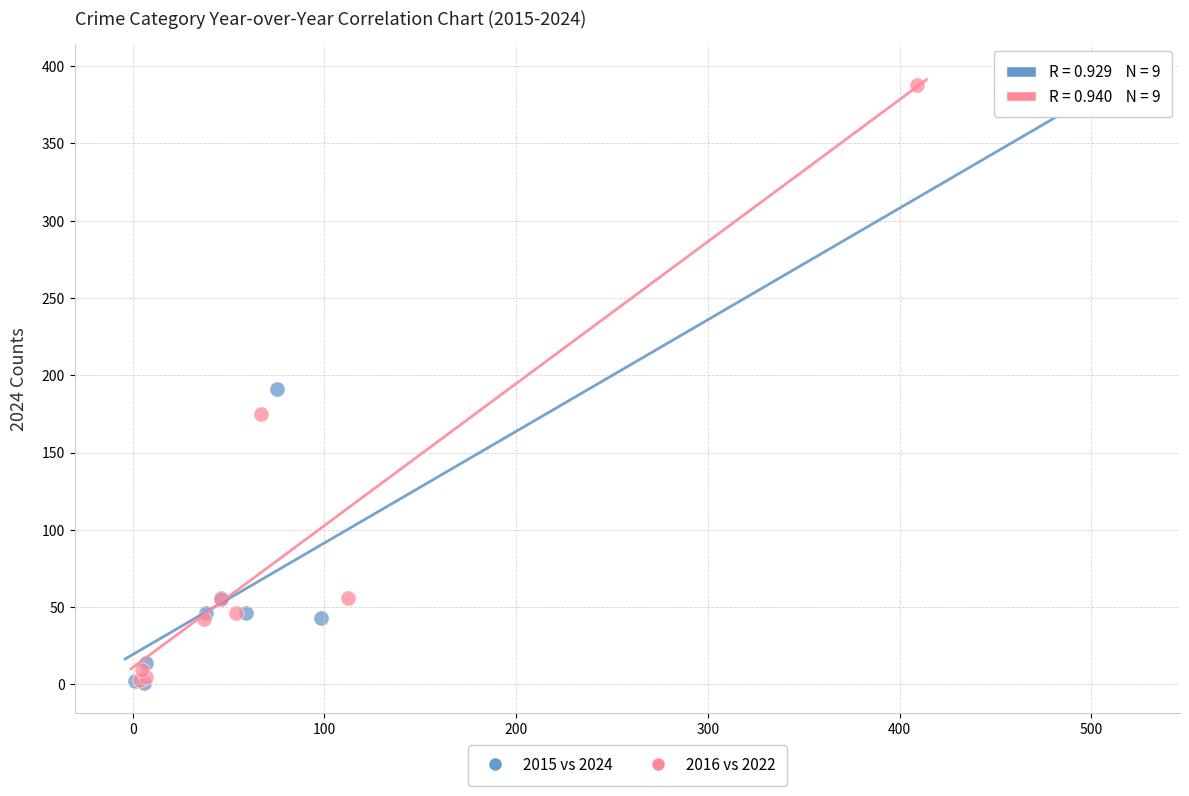

What are all the series names shown in the legend?

2015 vs 2024, 2016 vs 2022